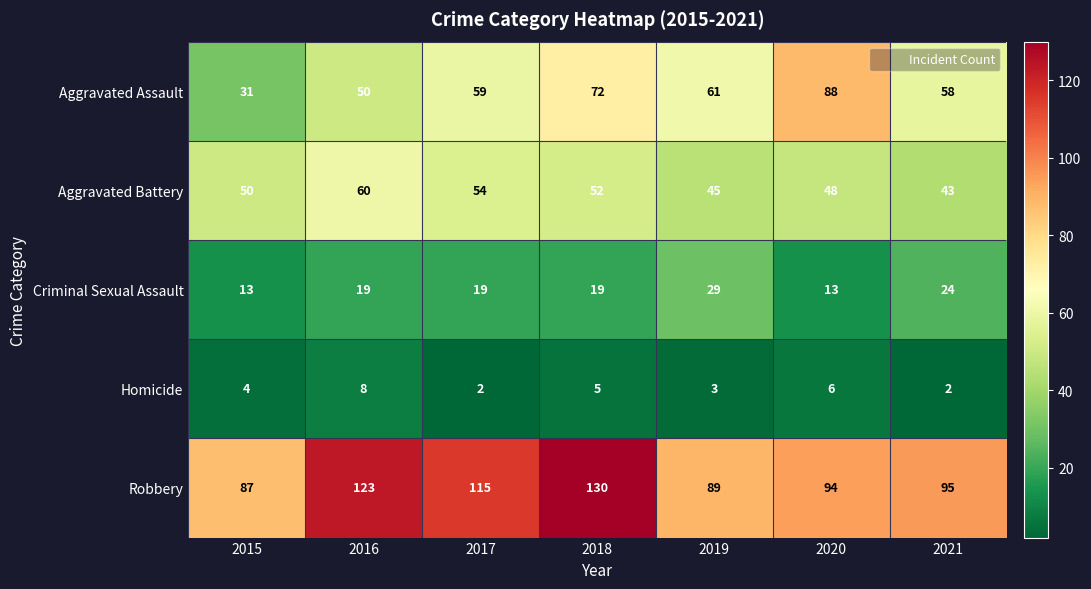

Which series has the largest total across all categories?

Robbery